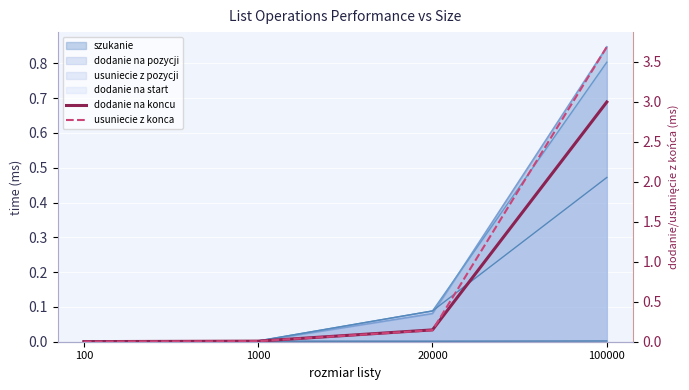

True or false: usuniecie z konca and dodanie na koncu cross at least once.

True